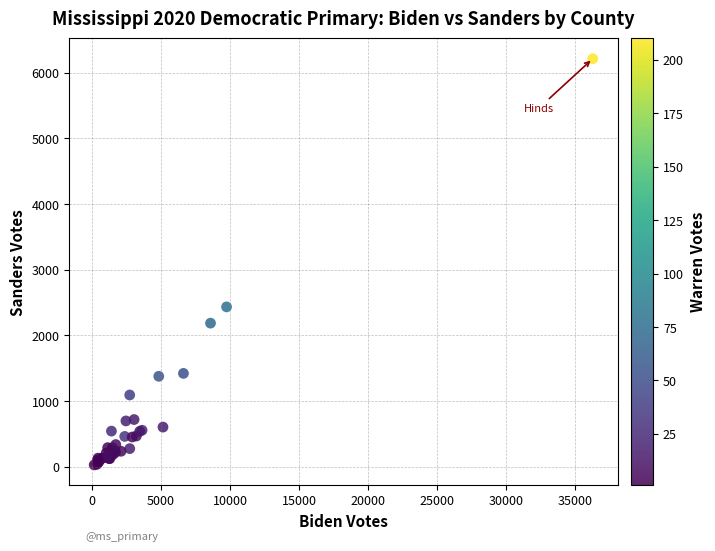

What Y value in the scatter plot is closest to 3121?

2435